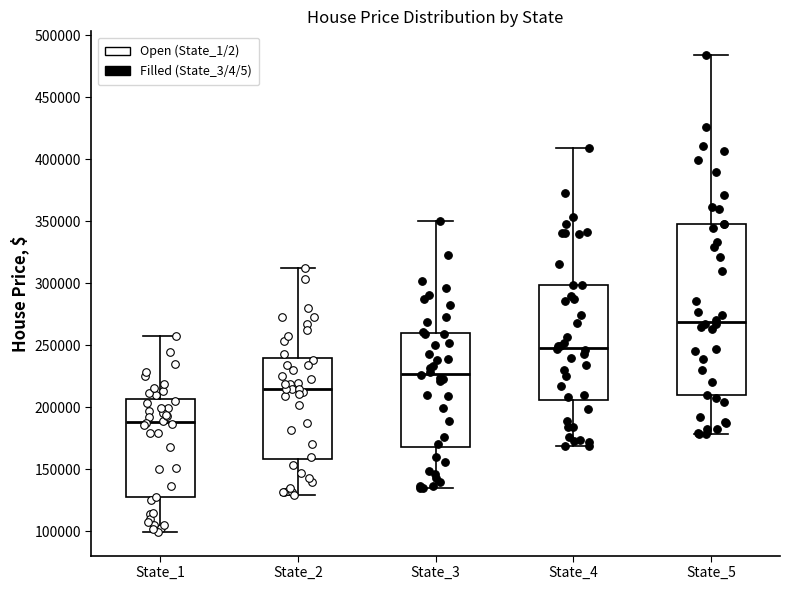

Which box's median line is the highest?

State_5